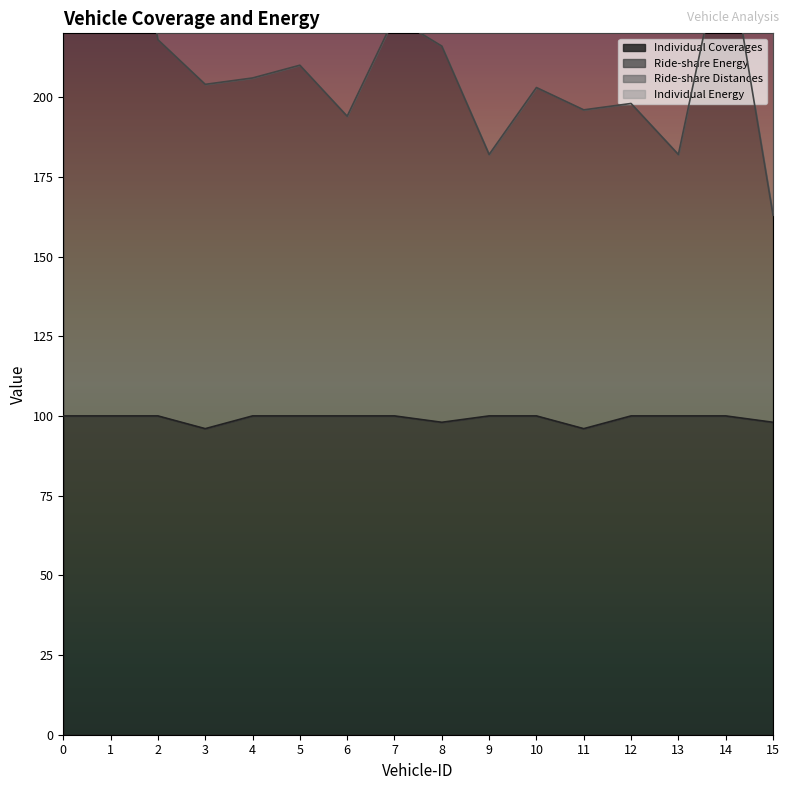

What is the sum of the Ride-share Energy values at 7 and 8?

441